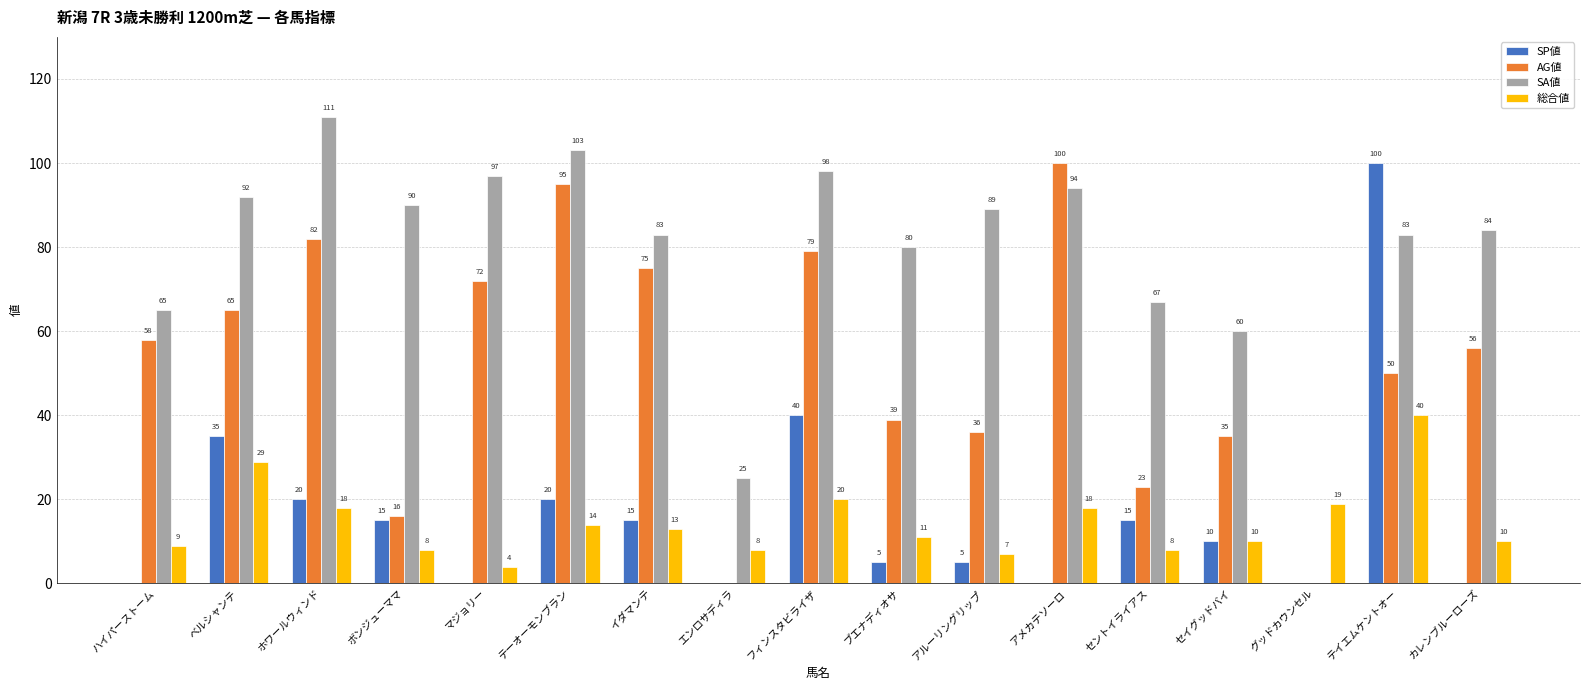

What is the sum of all SA値 values?

1321